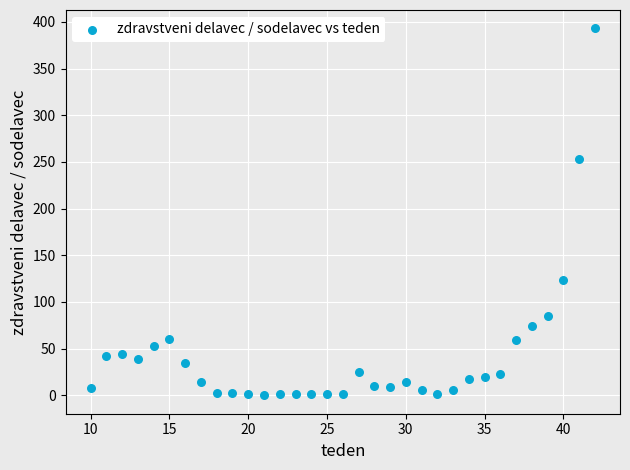

What Y value in the scatter plot is closest to 196?

253